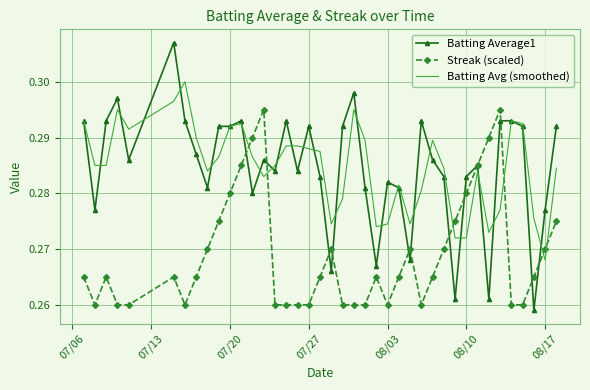

Rank the series by their maximum value, from lowest to highest.

Streak (scaled), Batting Avg (smoothed), Batting Average1